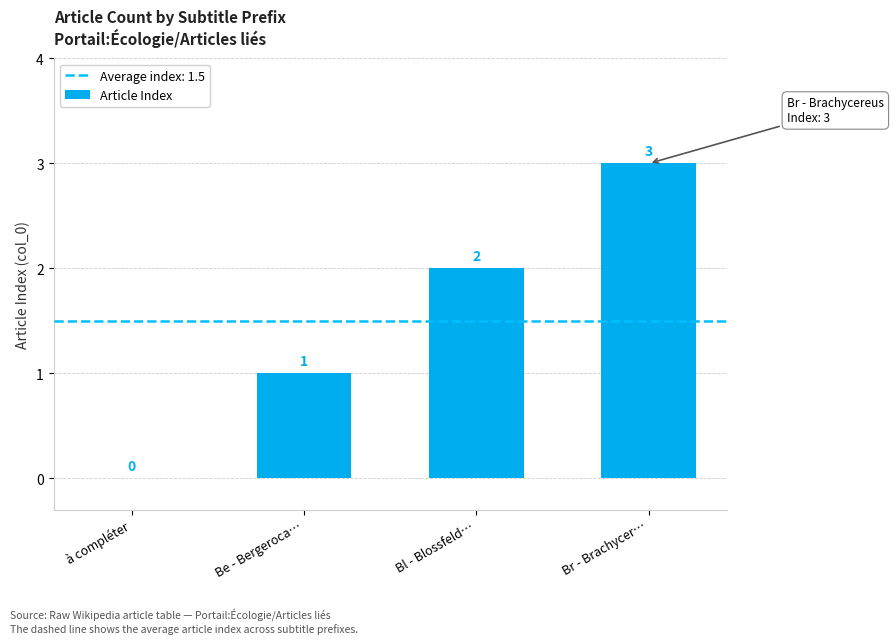

At which category does the chart reach its peak across all series?

Br - Brachycer…